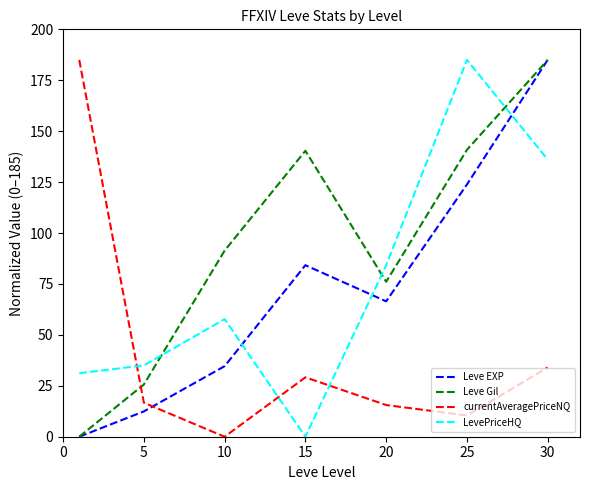

What is the highest value of the Leve Gil series?

185.0